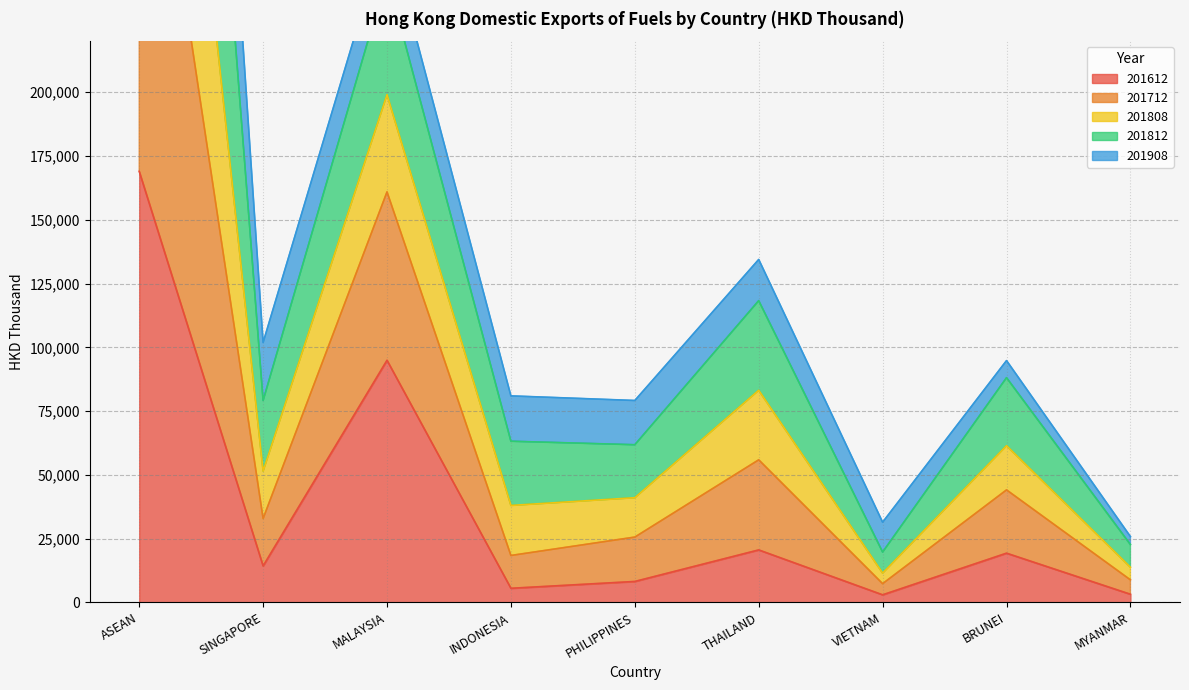

How many values in the 201612 series are below 14293?

4